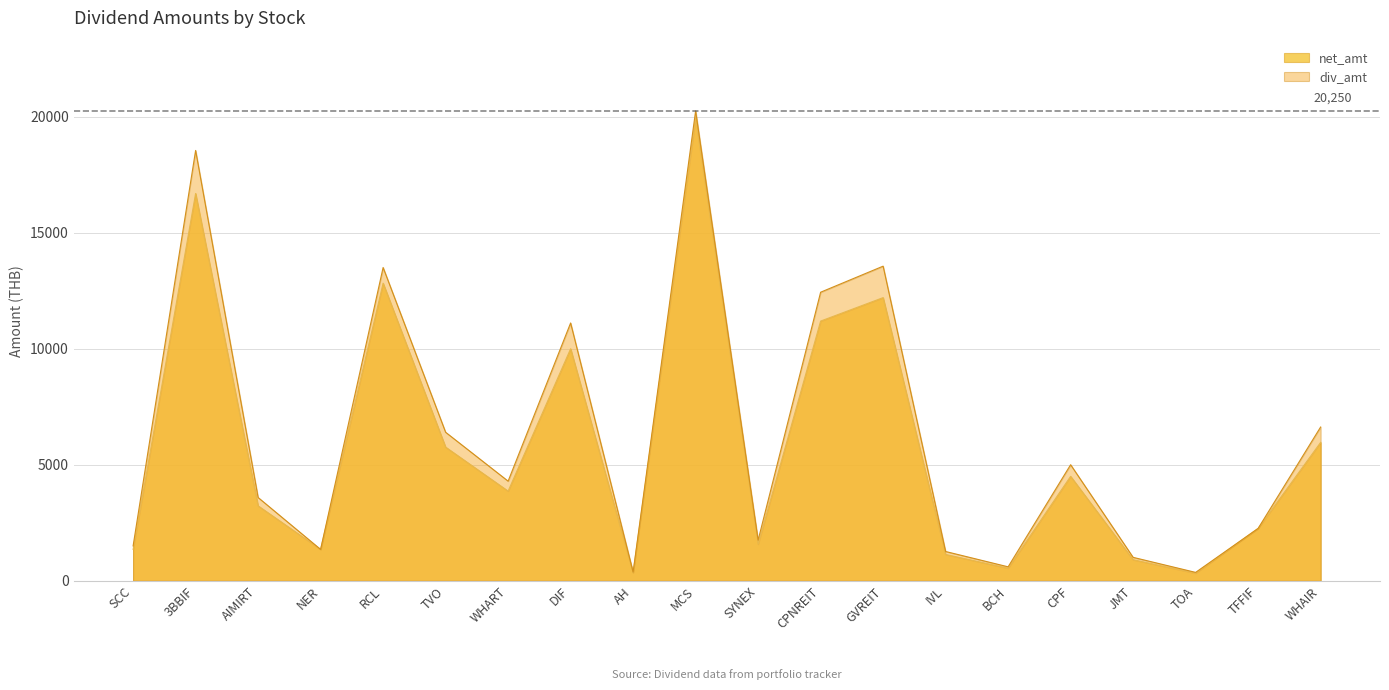

What is the difference between the second highest and minimum values in the div_amt series?

18186.0